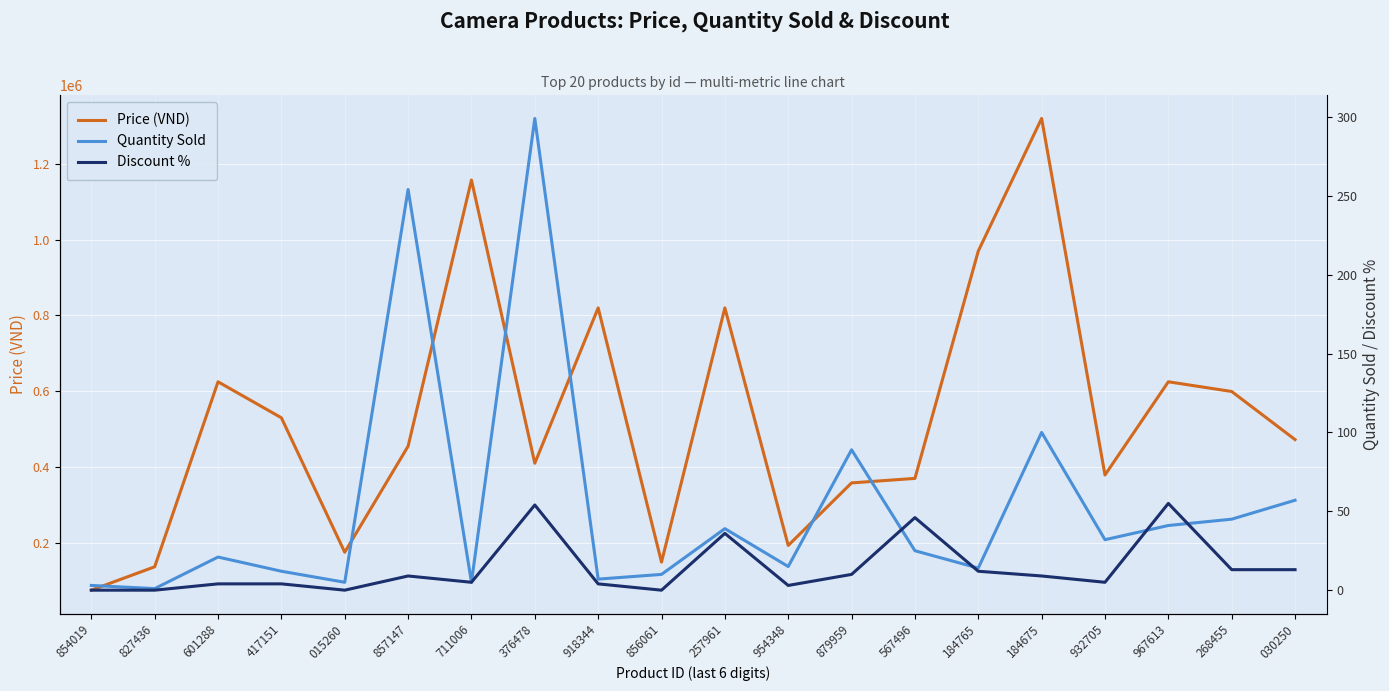

At 015260, list the series in order from largest to smallest.

price, quantity_sold_value, discount_percent